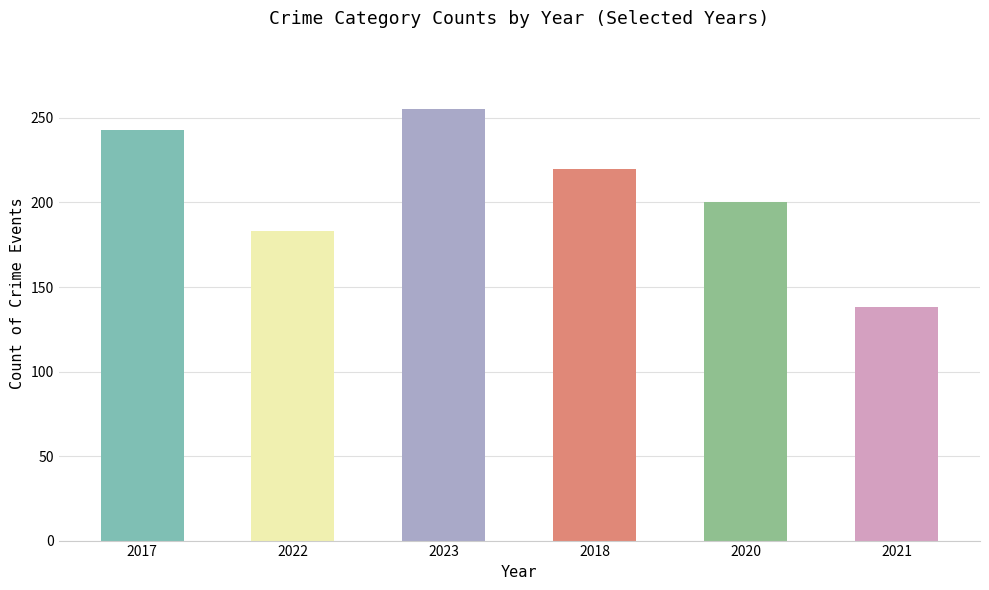

What is the sum of the values at 2021 and 2018?

358